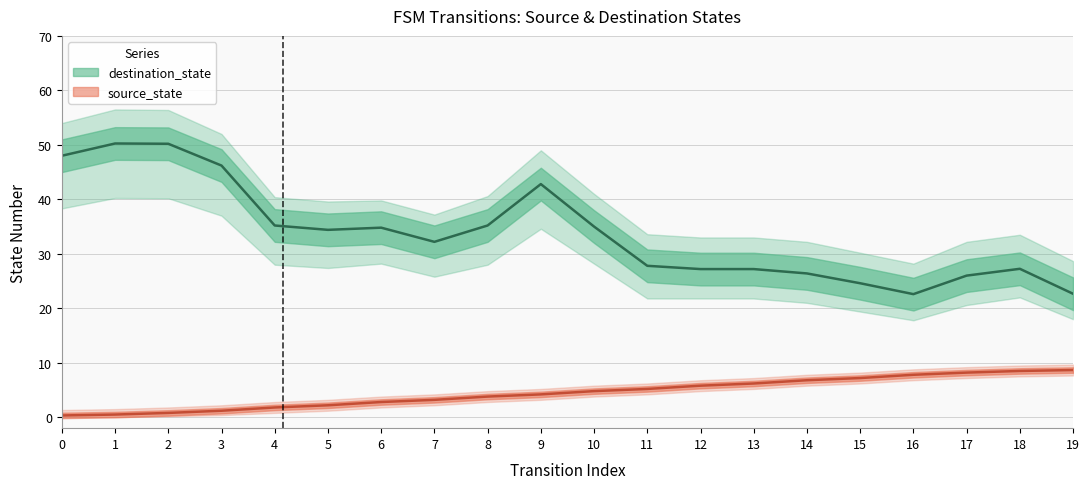

What is the value of the 10th point from the left?

4.2